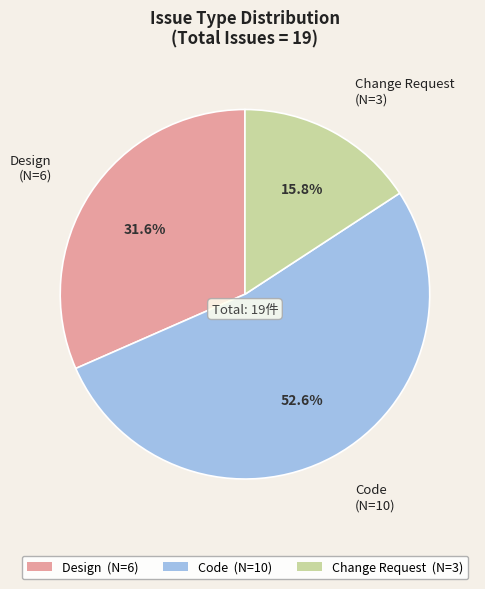

Combined, do Design and Change Request account for over 50%?

No